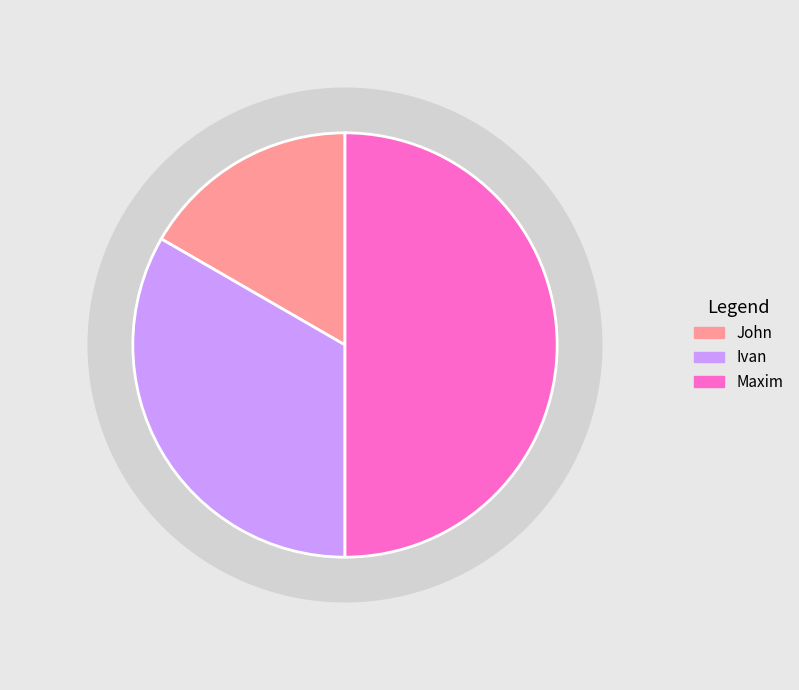

Is there any slice that represents more than half of the pie?

No